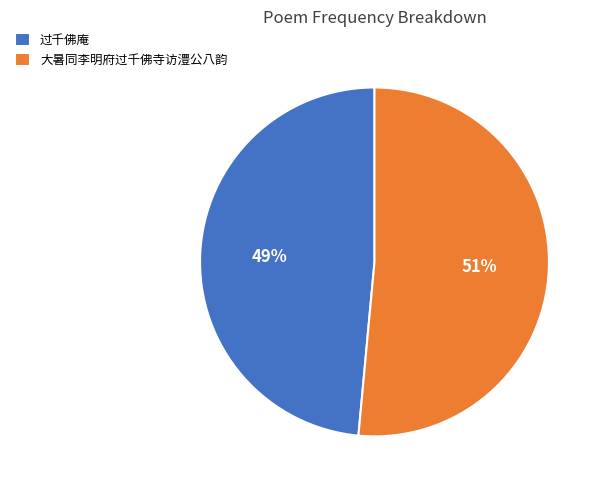

How many segments does this pie chart have?

2